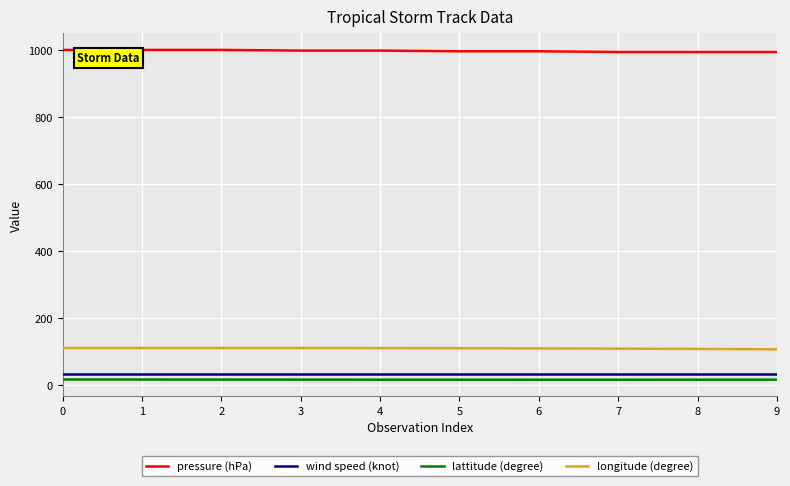

The value of pressure (hPa) at 5 is 1328.2. True or false?

False